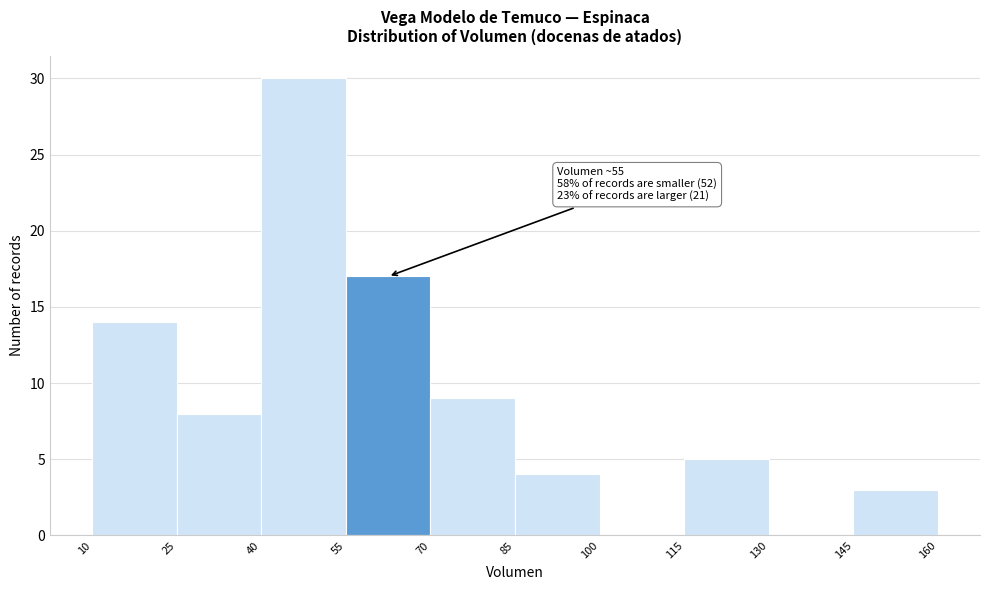

Which range on the x-axis has the tallest bar?

40 to 55